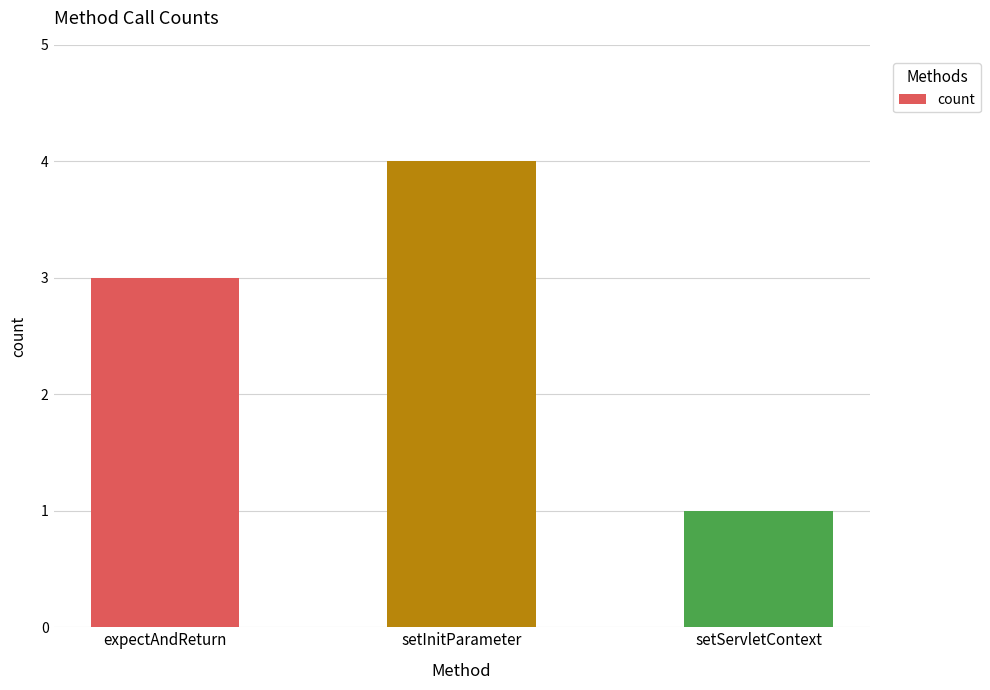

Reading right to left, what are all the values shown in this chart?

setServletContext=1	setInitParameter=4	expectAndReturn=3